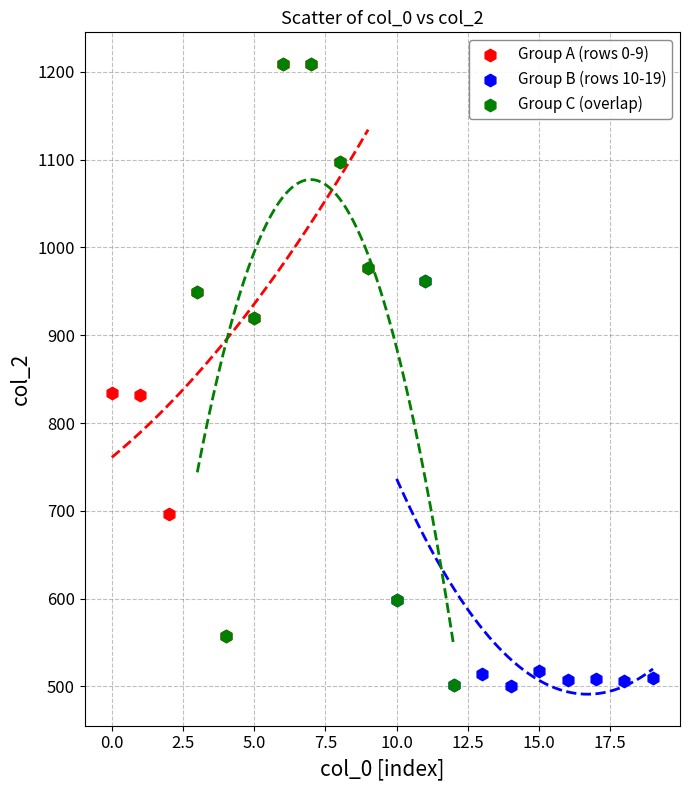

Which series has the widest spread of Y values?

Group C (overlap)